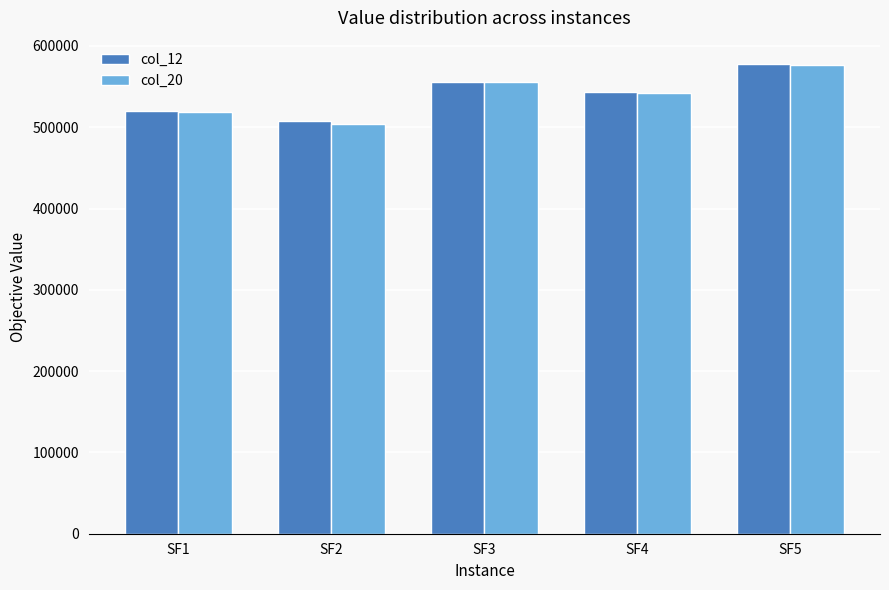

Which series has the largest range (max minus min)?

col_20